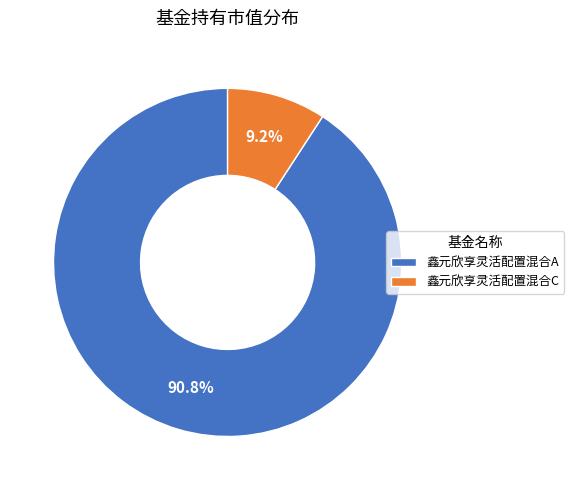

Combined, do 鑫元欣享灵活配置混合A and 鑫元欣享灵活配置混合C account for over 50%?

Yes